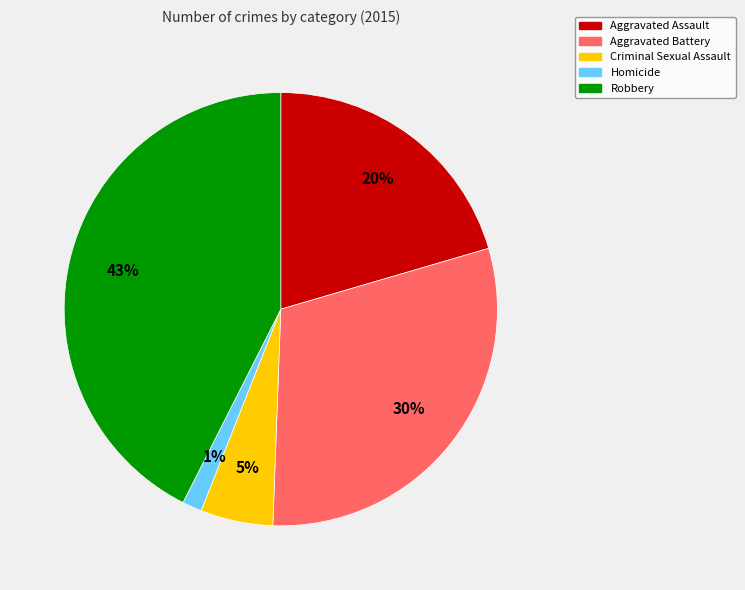

Is there any slice that represents more than half of the pie?

No